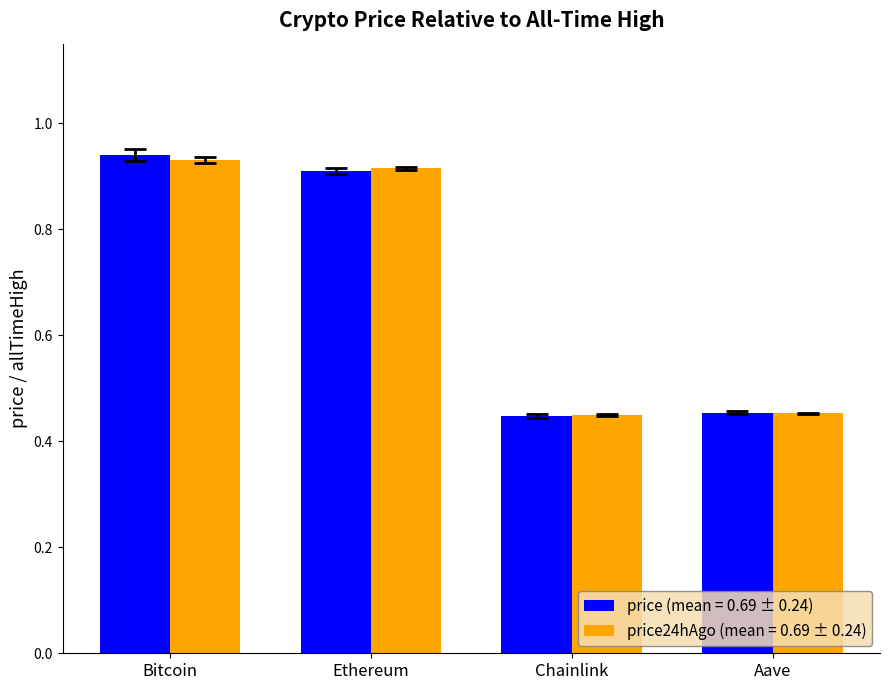

What is the total value across all series at Ethereum?

1.8